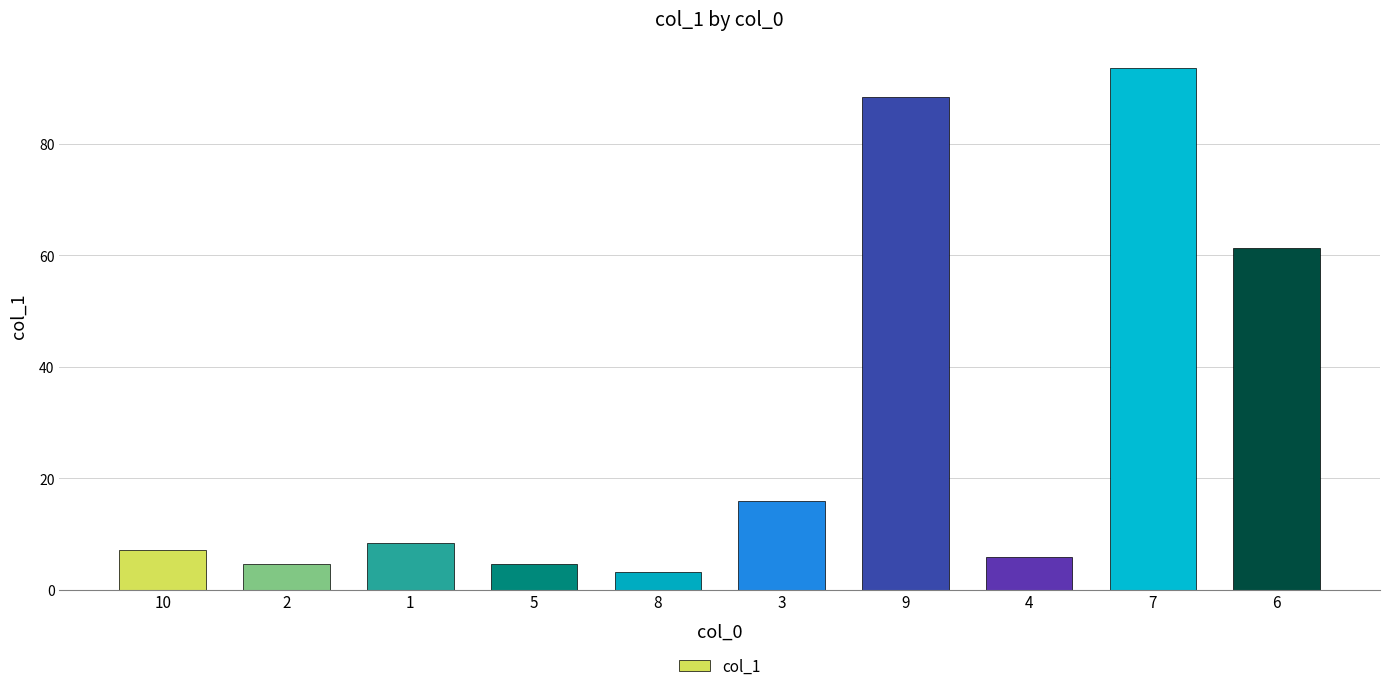

What position from the left is 10?

1